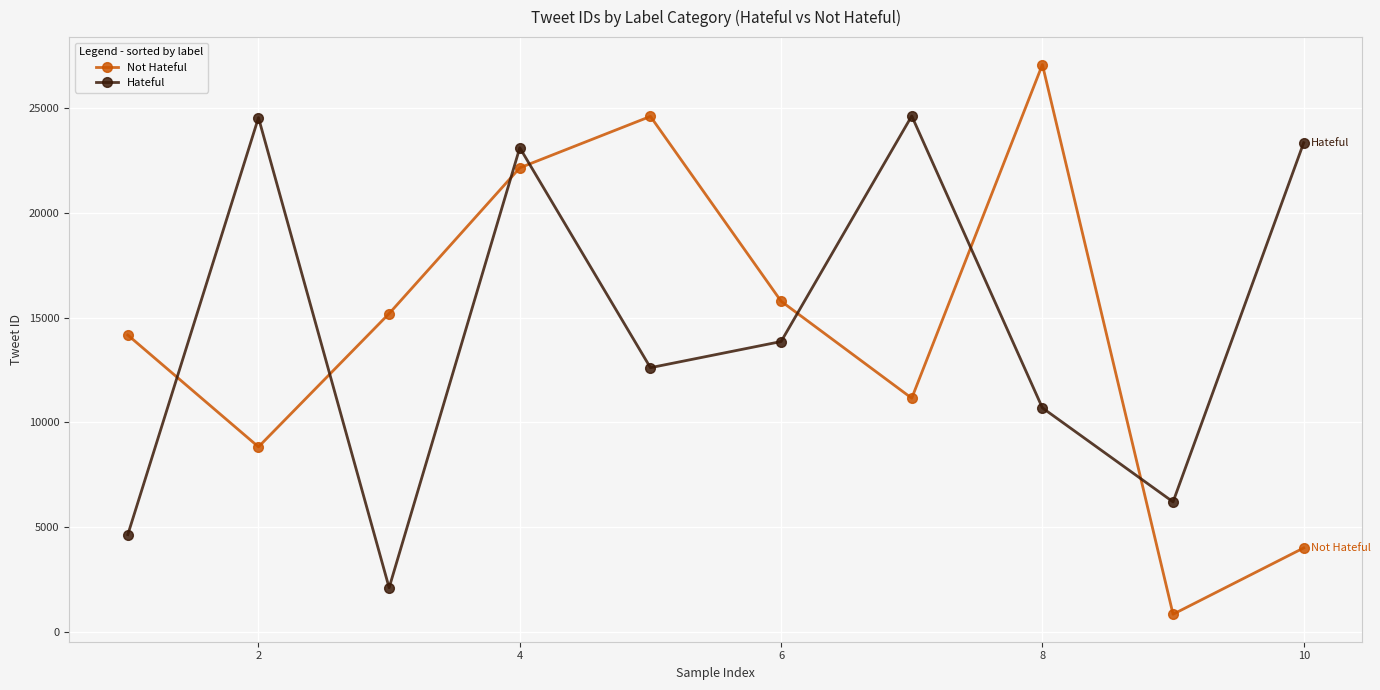

Which series has the widest spread of values?

Not Hateful